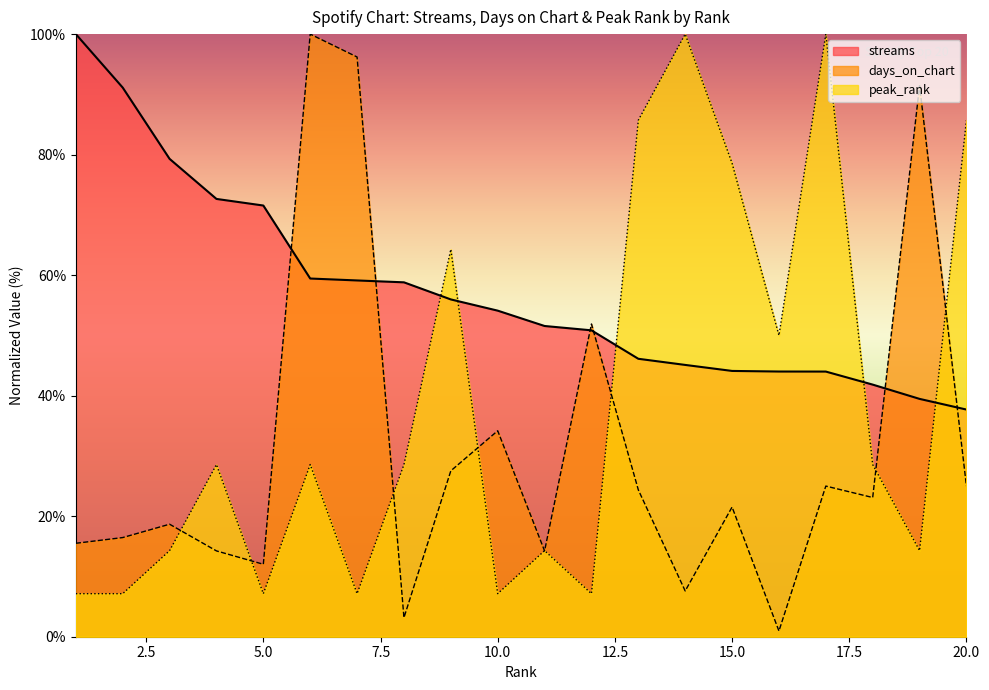

At 2, list the series in order from largest to smallest.

streams, days_on_chart, peak_rank